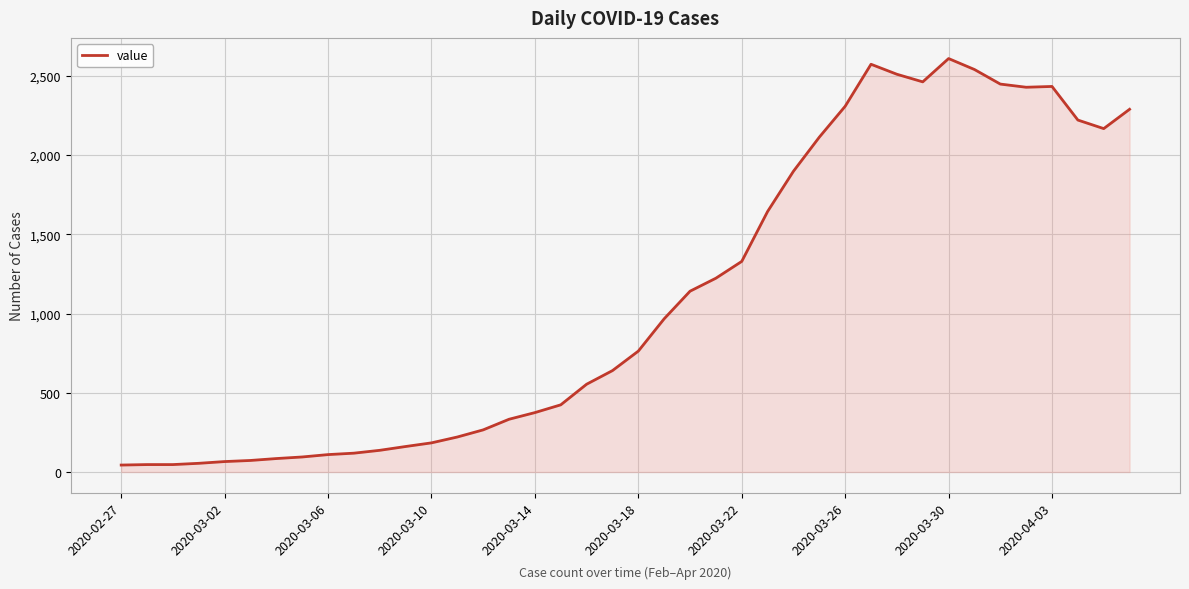

What is the greatest value displayed?

2609